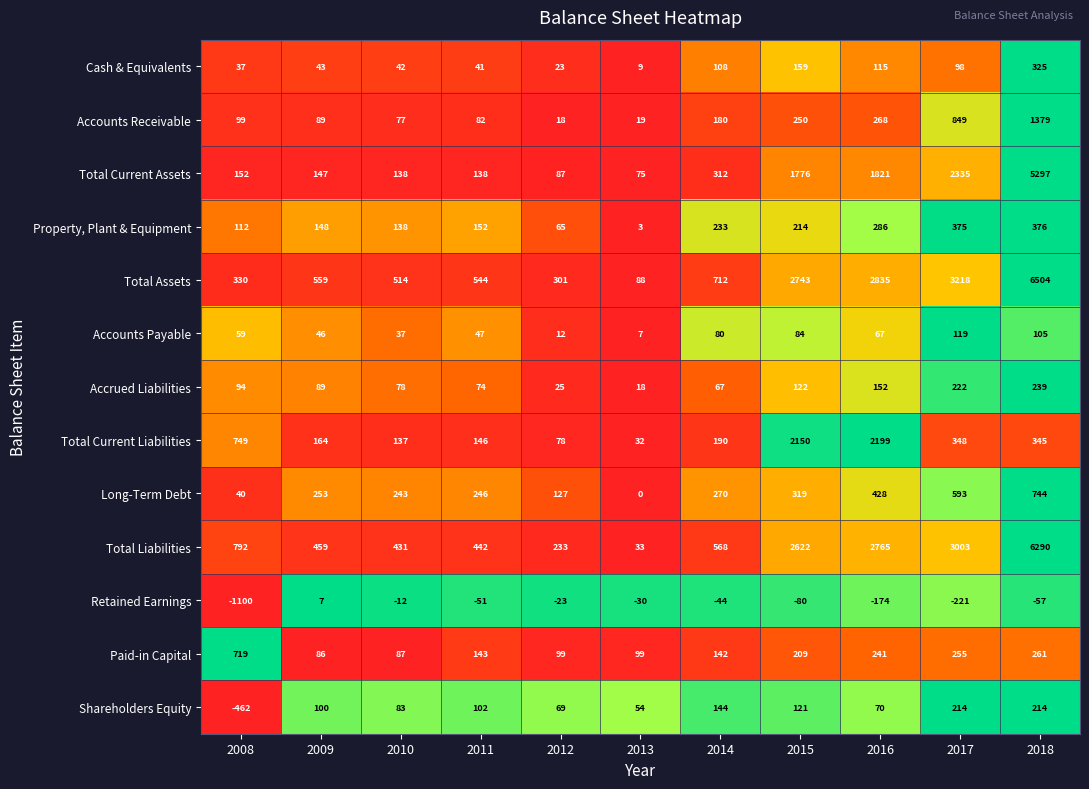

What is the average value of the Shareholders Equity series?

64